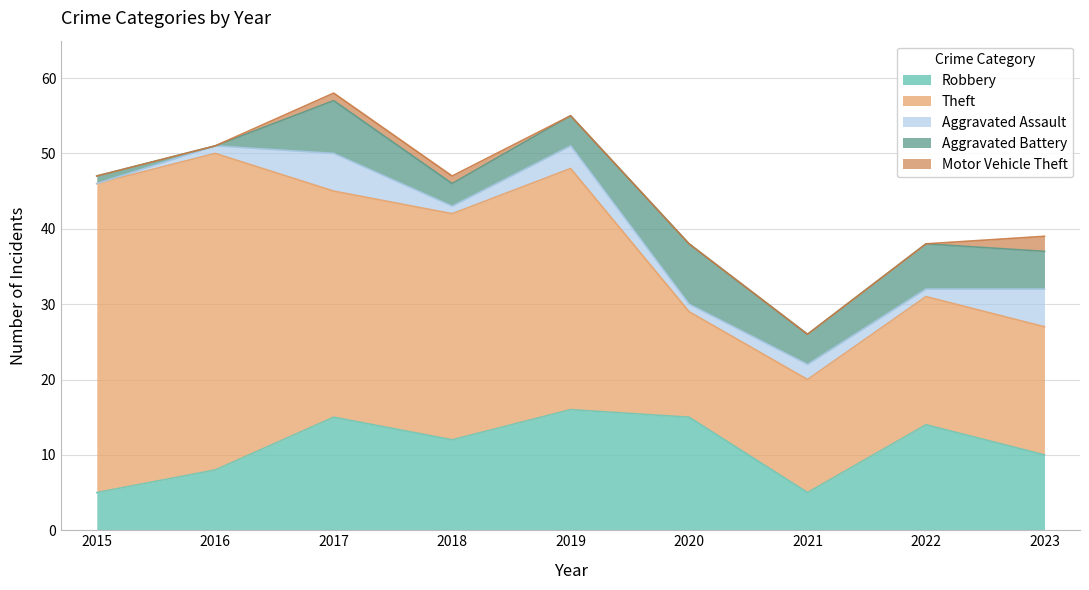

Which series has the widest spread of values?

Theft